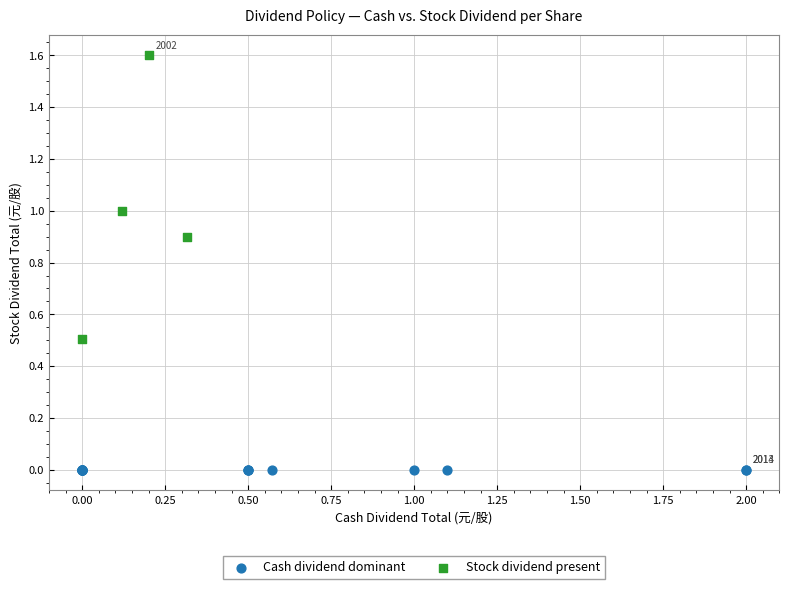

What are all the series names shown in the legend?

Cash dividend dominant, Stock dividend present